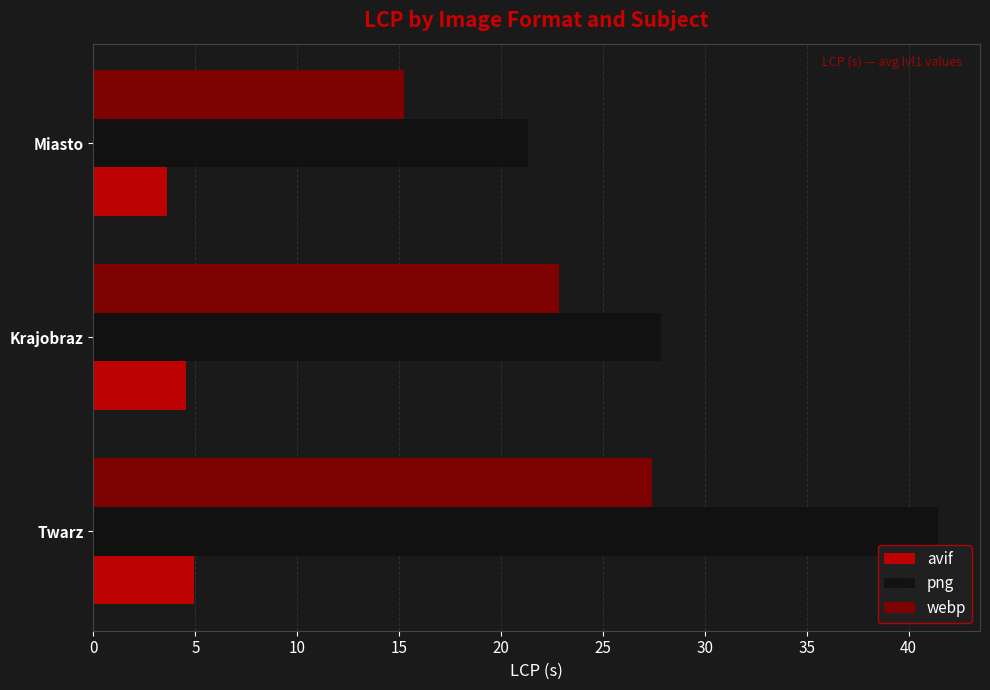

How many avif values are between 3 and 4?

1